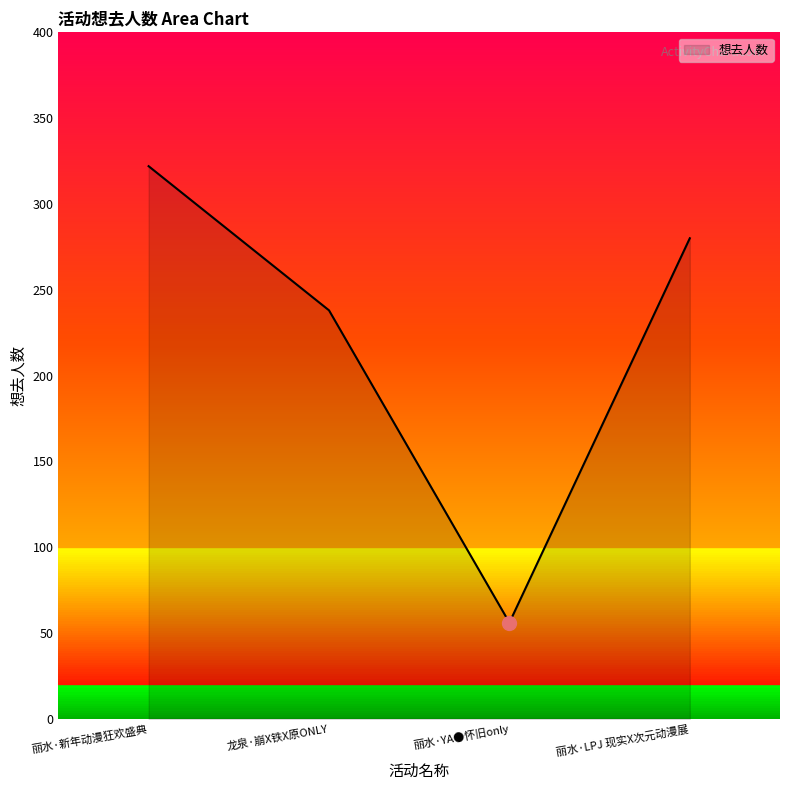

Which category has the highest value across all series?

丽水·新年动漫狂欢盛典